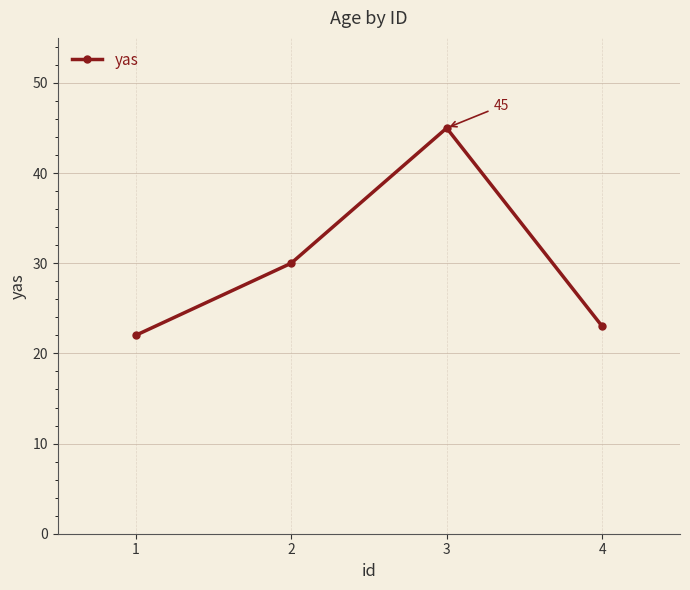

What is the difference between the values at 3 and 2?

15